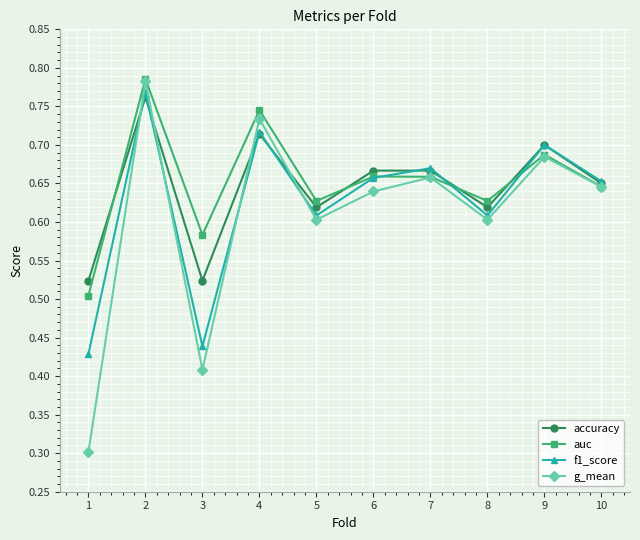

Count the number of data series in this chart.

4